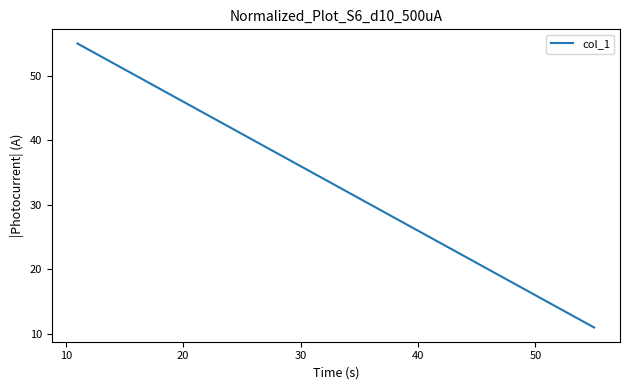

What is the difference between the maximum and second lowest values?

33